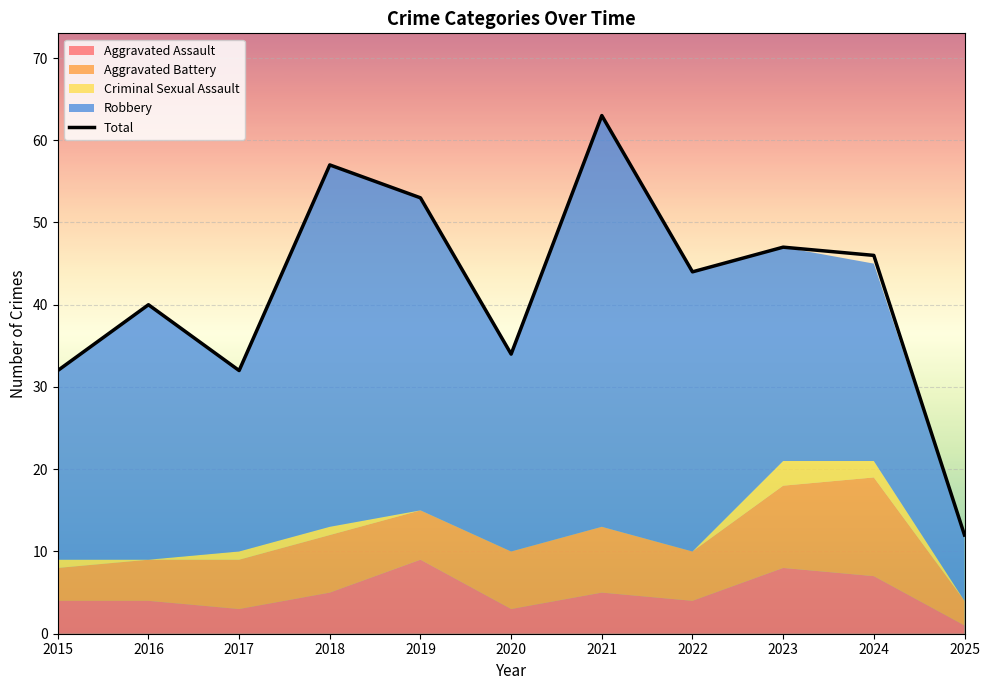

The value at 2020 is 34. True or false?

True